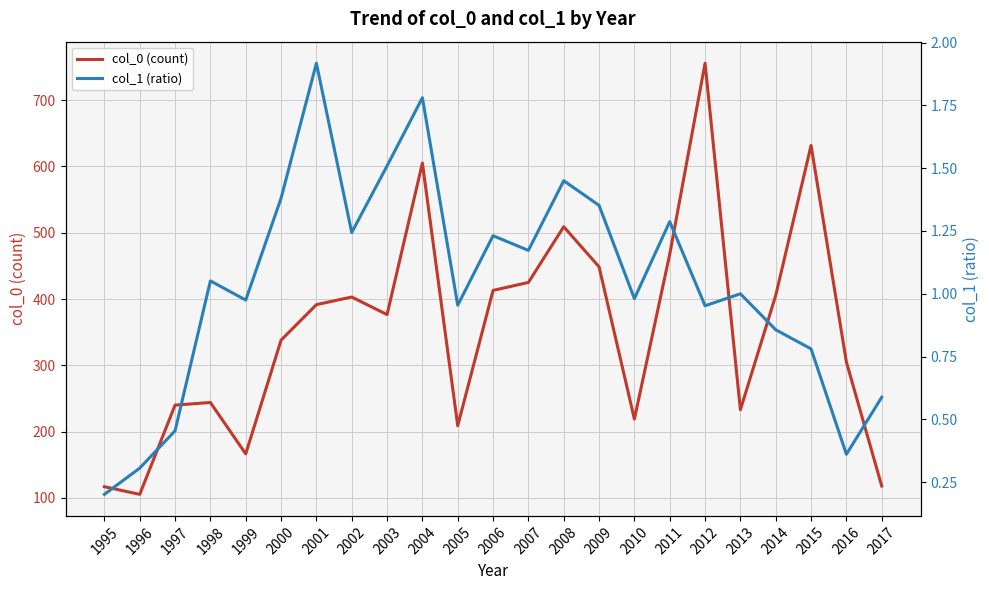

What are all the series names shown in the legend?

col_0 (count), col_1 (ratio)